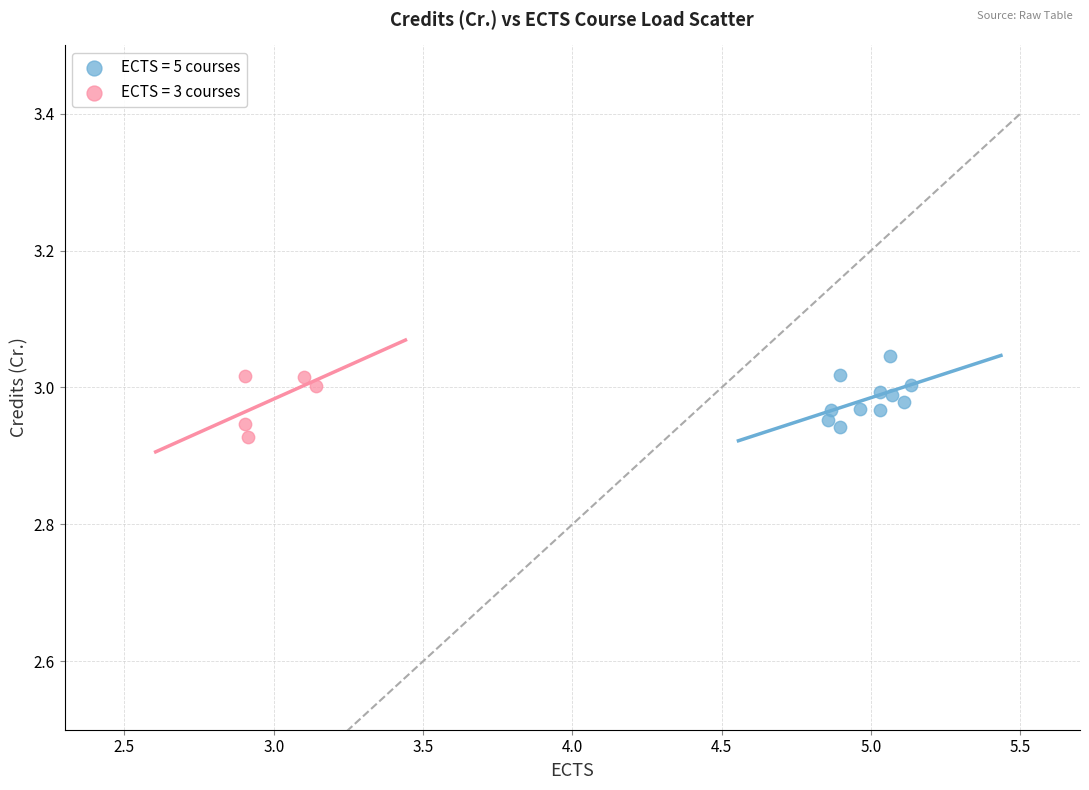

Which series has the largest Y range (max minus min)?

ECTS = 5 courses